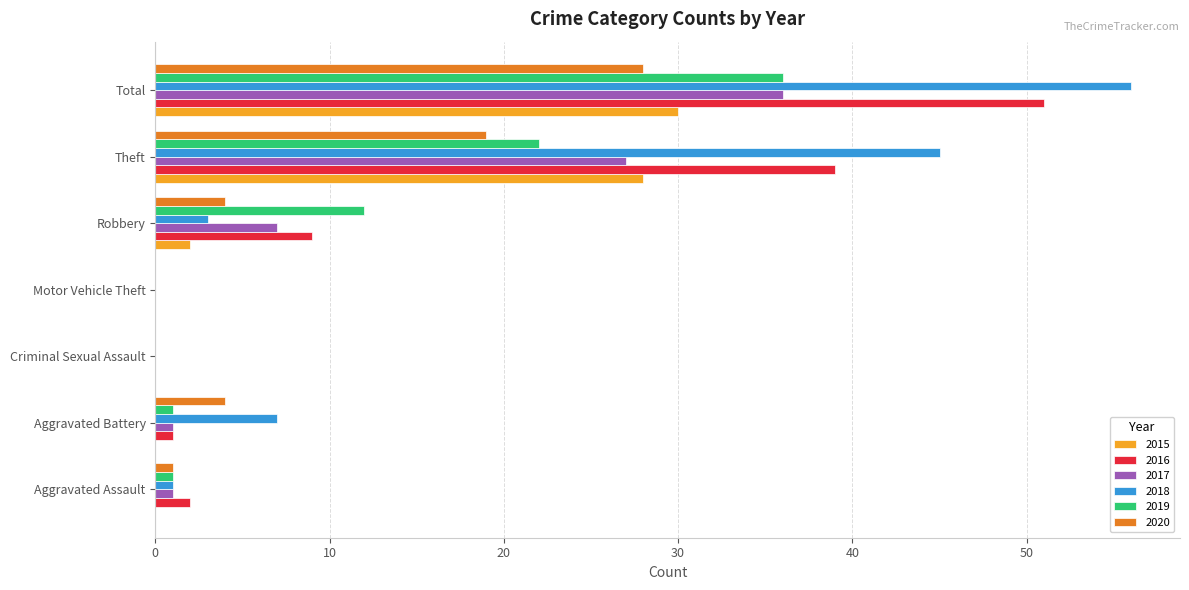

Which category has the highest value in the 2015 series?

Total